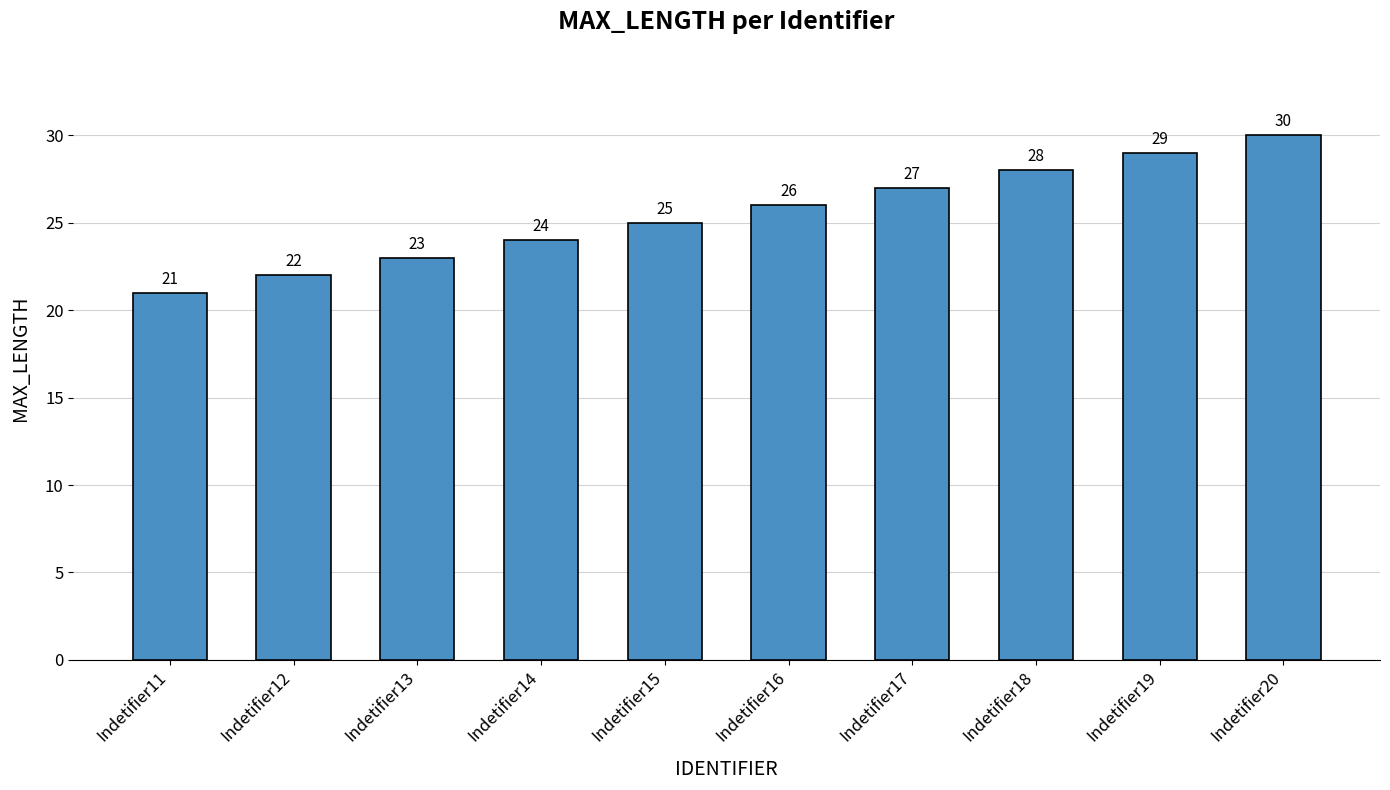

Rank the categories by value from highest to lowest.

Indetifier20, Indetifier19, Indetifier18, Indetifier17, Indetifier16, Indetifier15, Indetifier14, Indetifier13, Indetifier12, Indetifier11